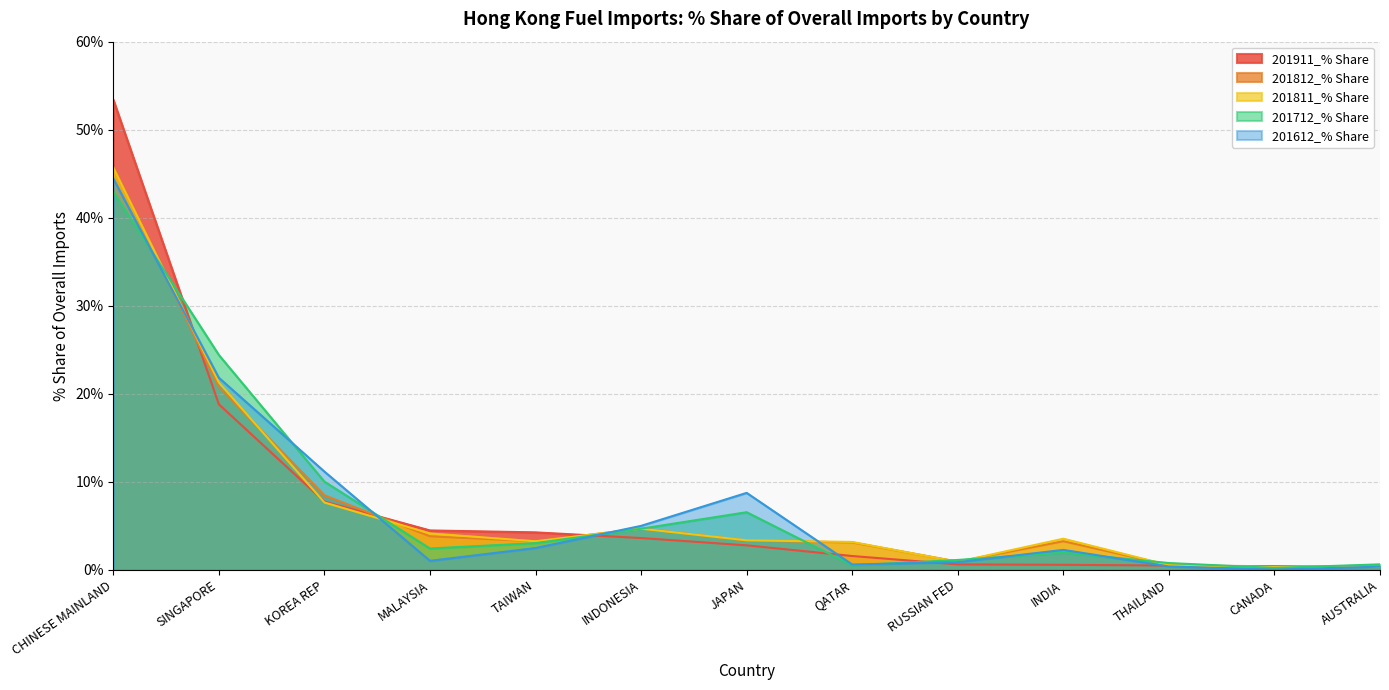

Is the value of 201811_% Share at CHINESE MAINLAND greater than the value of 201911_% Share at QATAR?

Yes